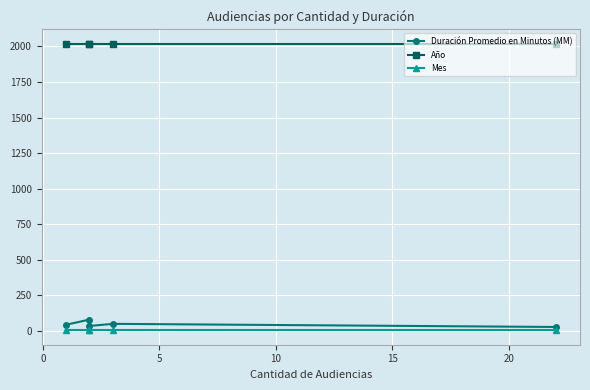

The value of Mes at 0 is 5. True or false?

False